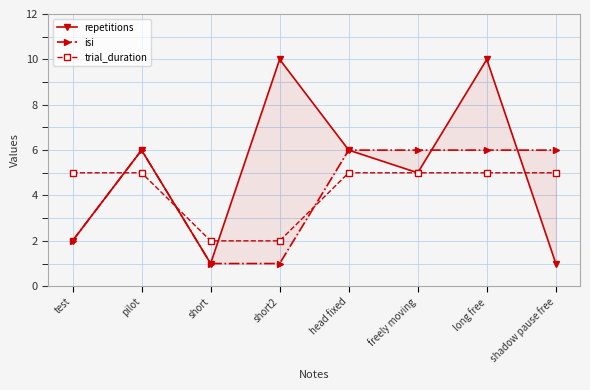

True or false: isi has more than 0 points higher than both neighbors.

True